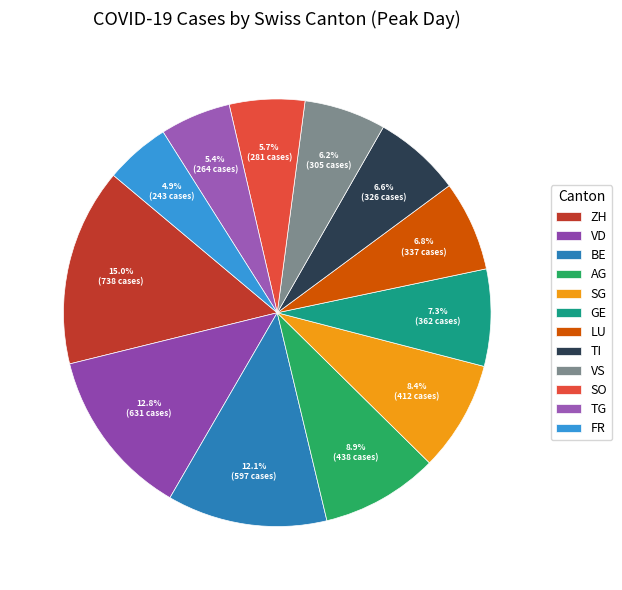

Between GE and VS, which is larger?

GE